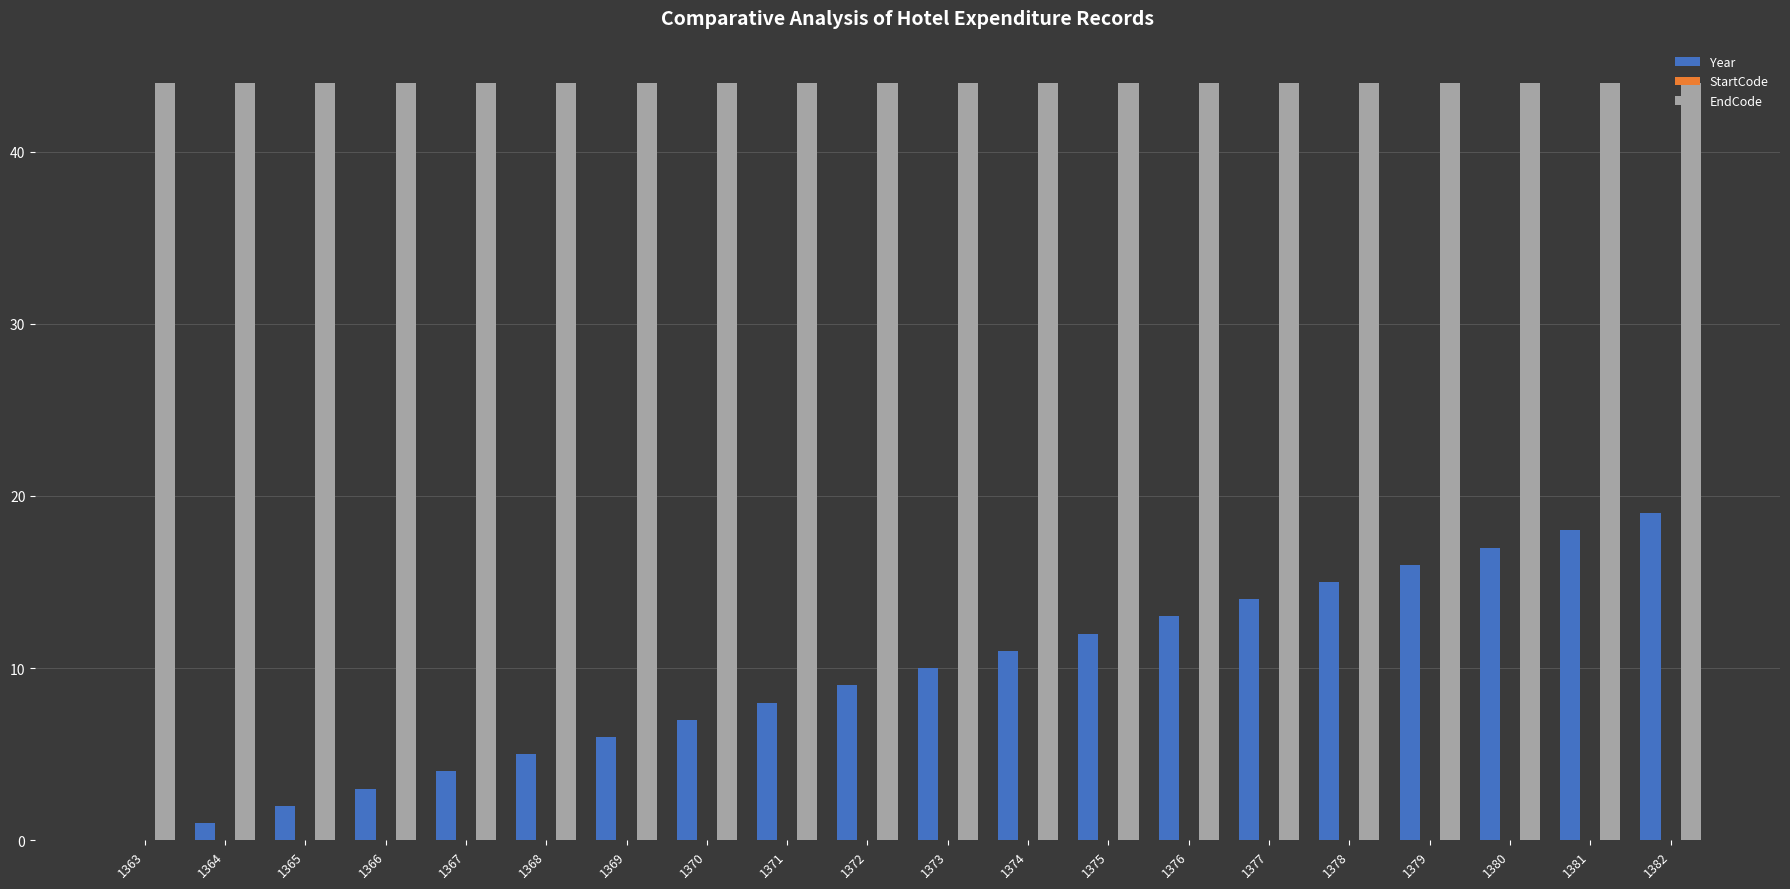

How many groups of bars are there?

20